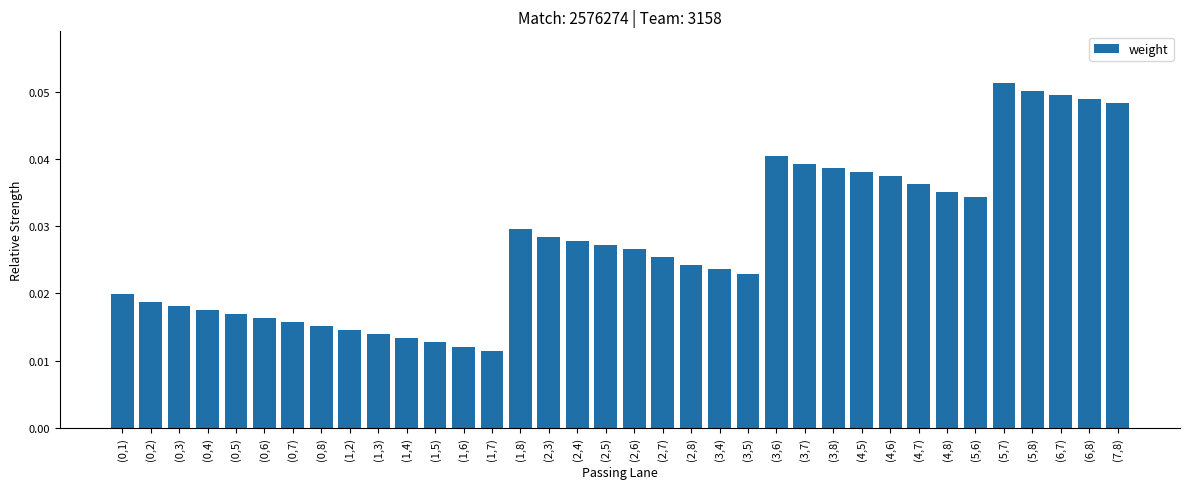

What is the sum of all values?

1.0